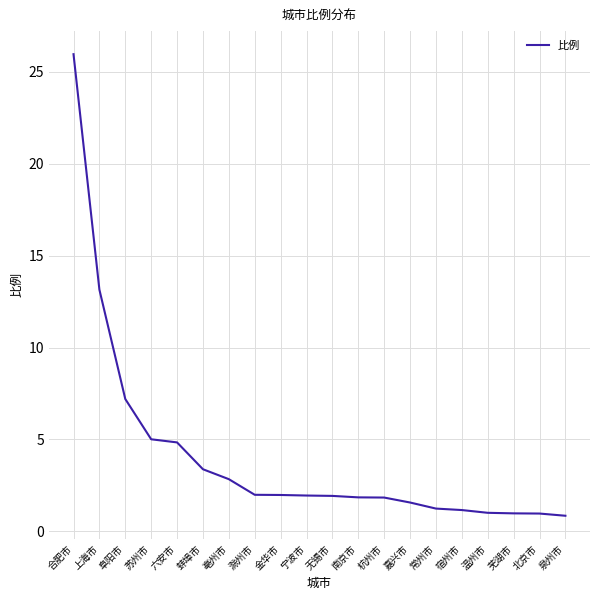

What is the maximum value shown in the chart?

26.0